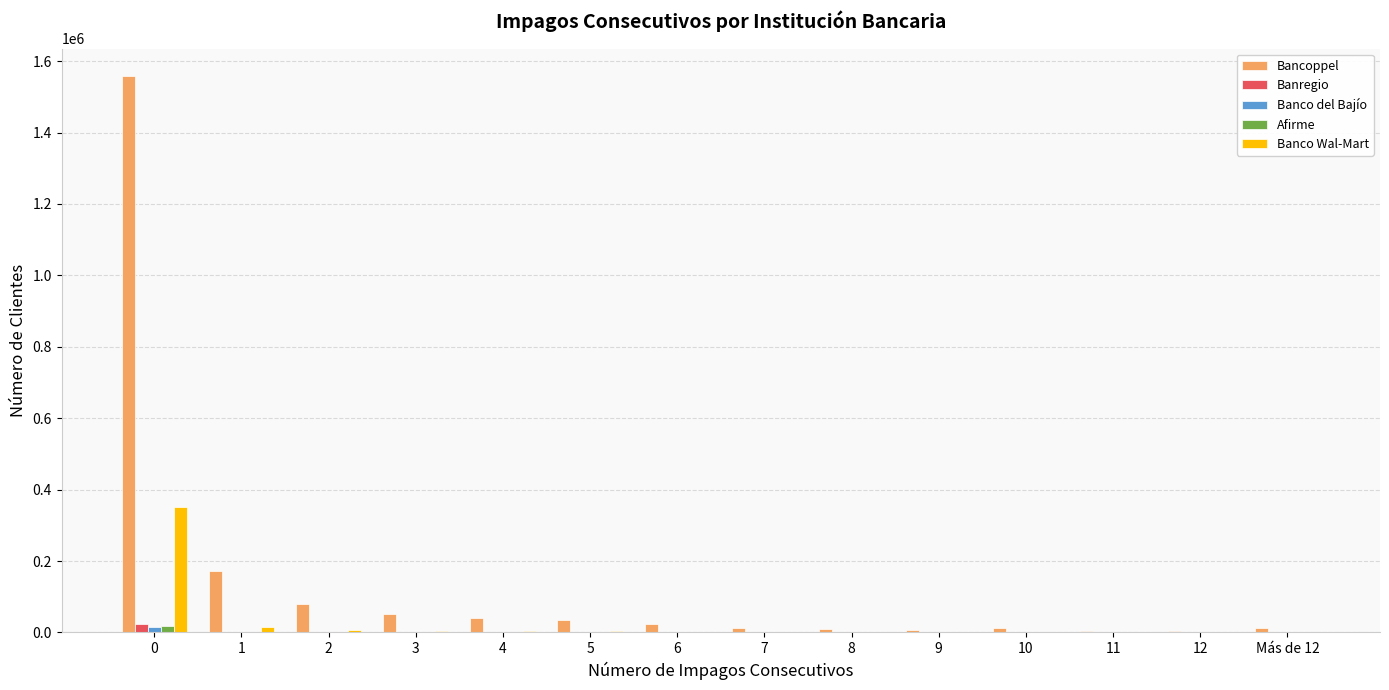

Between 1 and 10, which series saw the biggest shift?

Bancoppel